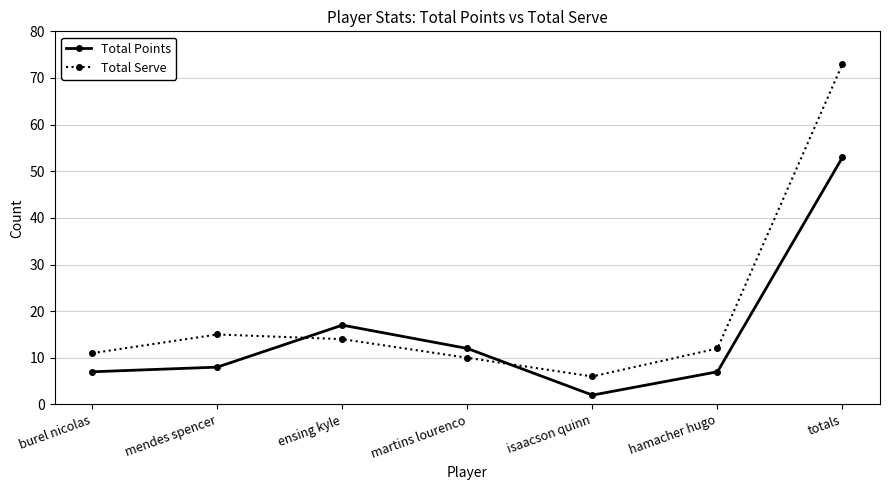

In Total Points, how many points are lower than both neighbors (excluding endpoints)?

1